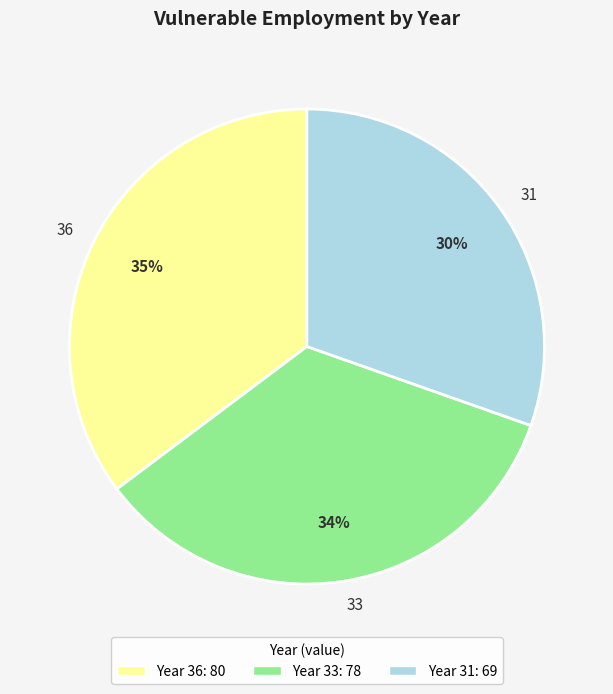

Combined, do 31 and 36 account for over 50%?

Yes